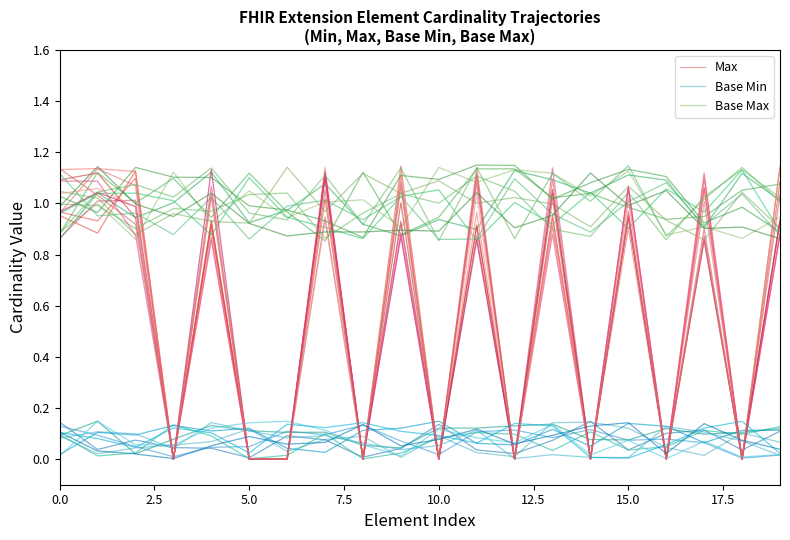

The Max series shows 0.0 at 10.0. True or false?

True